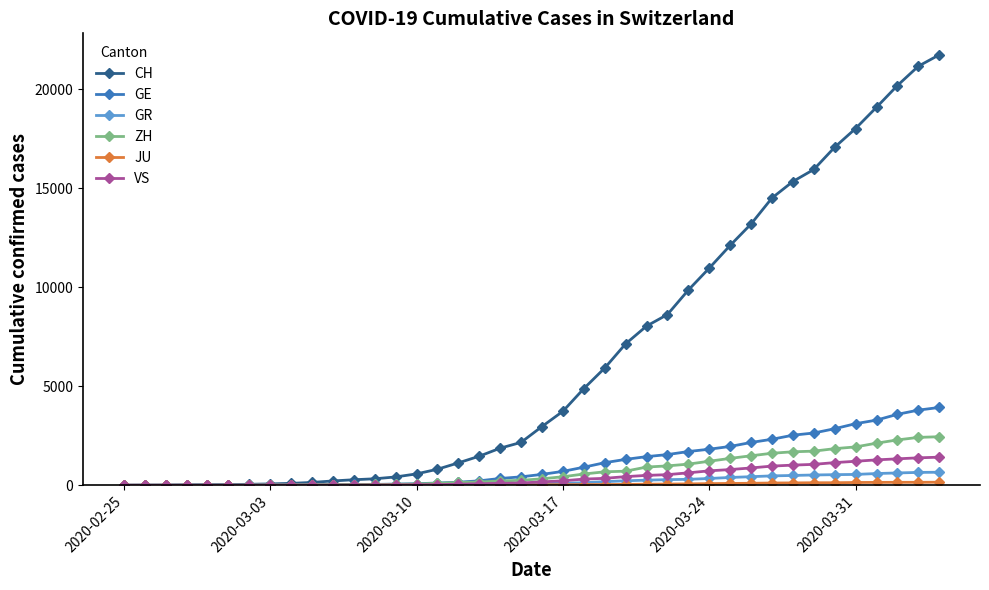

Which series has the largest range (max minus min)?

CH